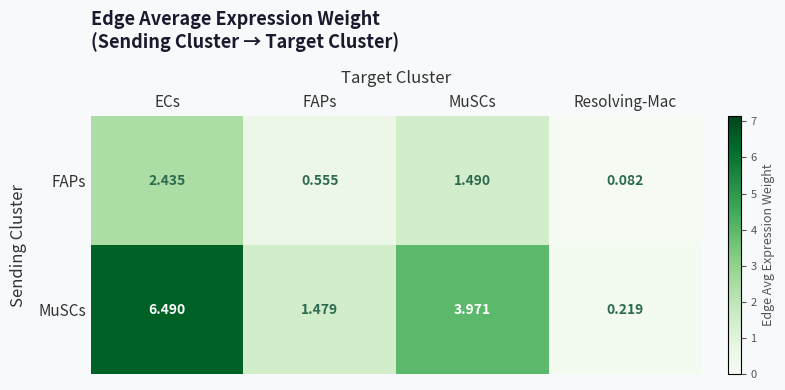

Where does the FAPs series first go above 1?

ECs